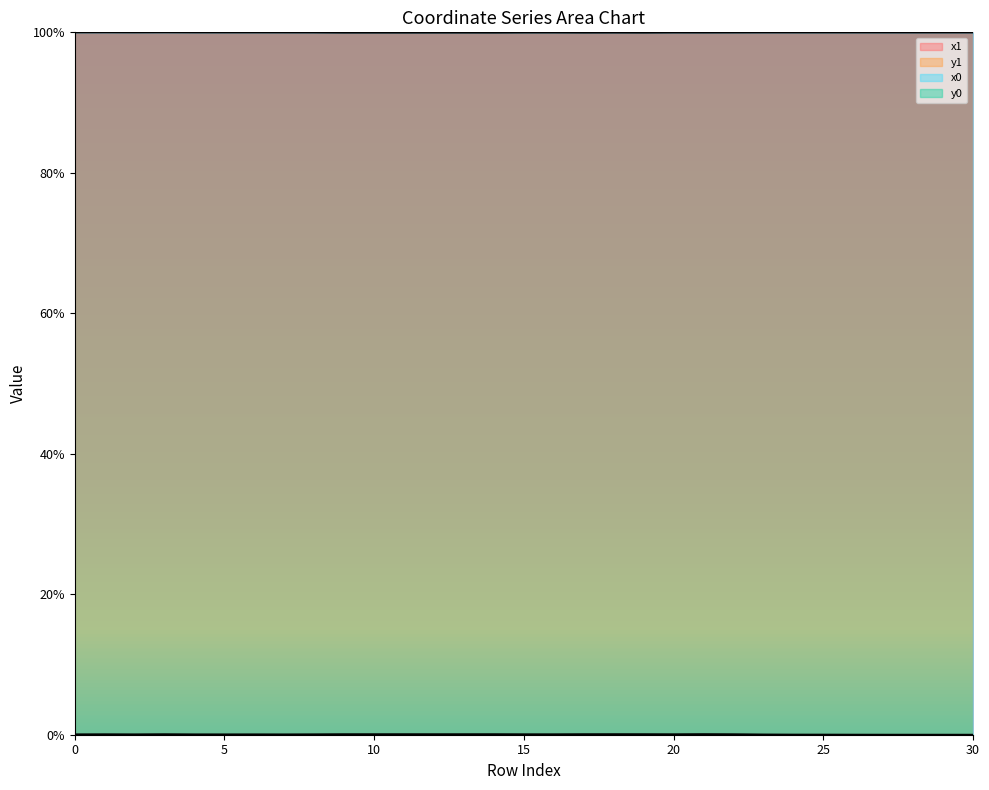

Reading left to right, extract all data points from this chart.

x1: 0=100.0	1=100.0	2=100.0	3=100.0	4=100.0	5=100.0	6=100.0	7=100.0	8=100.0	9=100.0	10=100.0	11=100.0	12=100.0	13=100.0	14=100.0	15=100.0	16=100.0	17=100.0	18=100.0	19=100.0	20=100.0	21=100.0	22=100.0	23=100.0	24=100.0	25=100.0	26=100.0	27=100.0	28=100.0	29=100.0	30=100.0
y1: 0=0.0	1=0.1	2=0.0	3=0.1	4=0.0	5=0.0	6=0.0	7=0.0	8=0.0	9=0.1	10=0.1	11=0.1	12=0.1	13=0.1	14=0.1	15=0.0	16=0.0	17=0.1	18=0.1	19=0.1	20=0.0	21=0.1	22=0.0	23=0.0	24=0.0	25=0.0	26=0.0	27=0.0	28=0.0	29=0.0	30=0.0
x0: 0=100.0	1=100.0	2=100.0	3=100.0	4=100.0	5=100.0	6=100.0	7=100.0	8=100.0	9=100.0	10=100.0	11=100.0	12=100.0	13=100.0	14=100.0	15=100.0	16=100.0	17=100.0	18=100.0	19=100.0	20=100.0	21=100.0	22=100.0	23=100.0	24=100.0	25=100.0	26=100.0	27=100.0	28=100.0	29=100.0	30=100.0
y0: 0=0.0	1=0.0	2=0.0	3=0.1	4=0.0	5=0.0	6=0.0	7=0.0	8=0.0	9=0.1	10=0.1	11=0.1	12=0.1	13=0.1	14=0.1	15=0.0	16=0.0	17=0.1	18=0.1	19=0.1	20=0.0	21=0.1	22=0.0	23=0.0	24=0.0	25=0.0	26=0.0	27=0.0	28=0.0	29=0.0	30=0.0